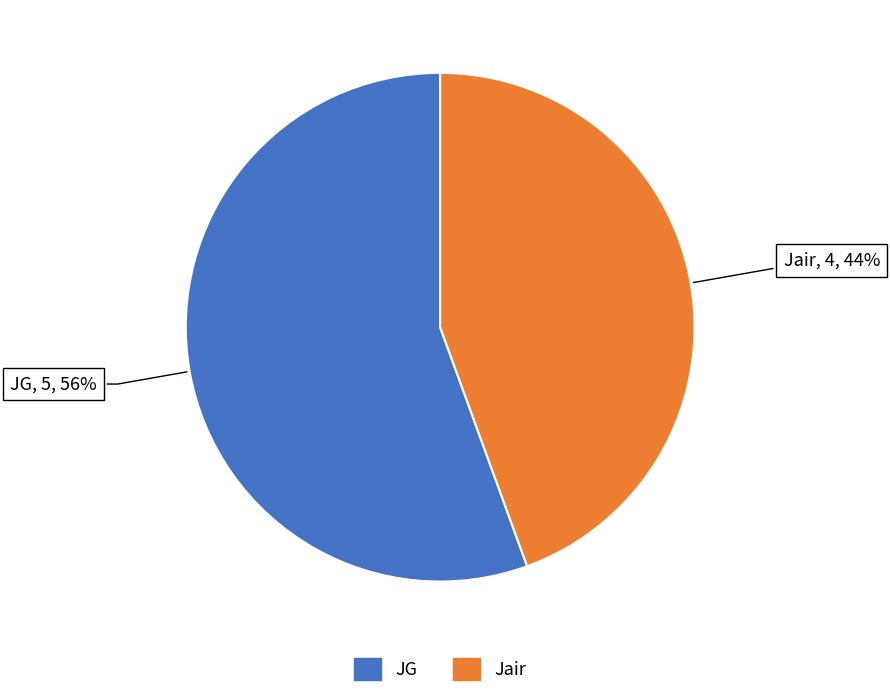

How many slices are in this pie chart?

2